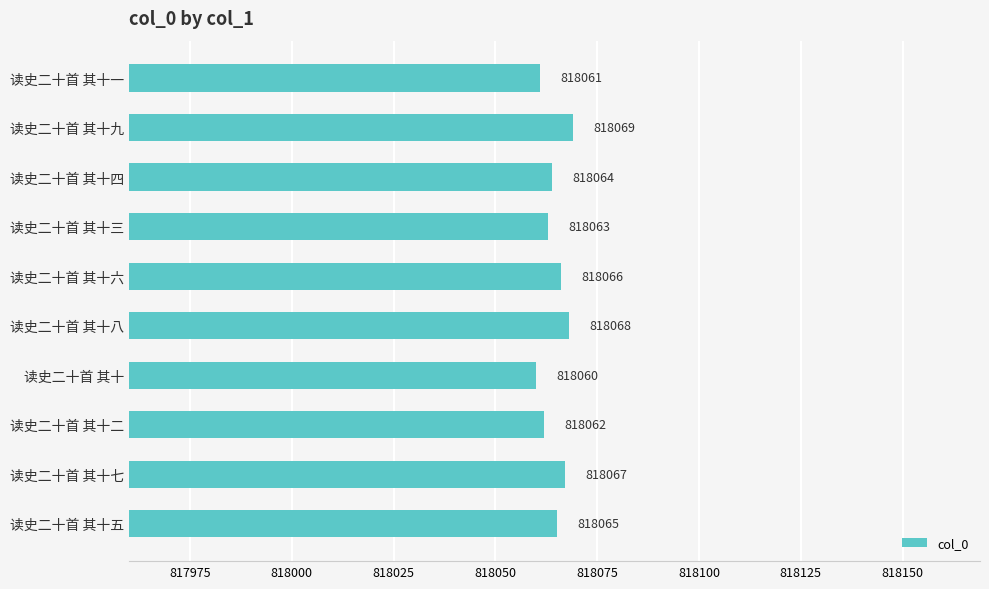

Does the chart contain stacked bars?

No